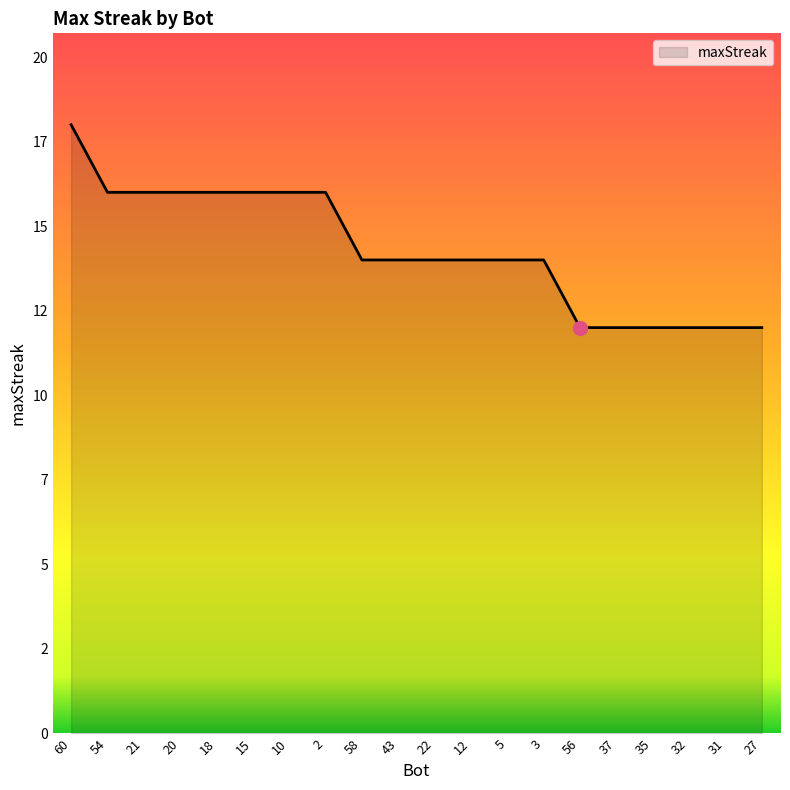

What is the difference between the second highest and second lowest values?

4